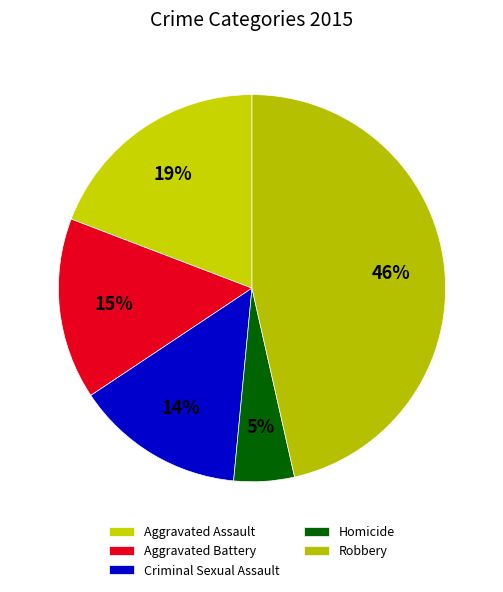

Is there a majority slice in this chart?

No